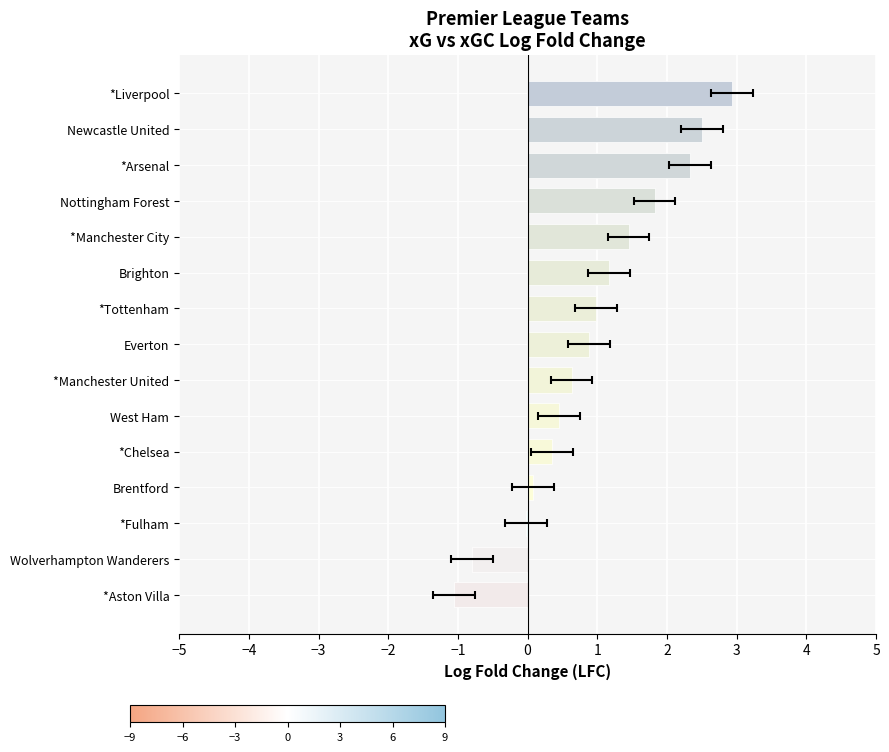

Reading left to right, list all the values displayed in this chart.

-1.1	-0.8	-0.0	0.1	0.3	0.5	0.6	0.9	1.0	1.2	1.4	1.8	2.3	2.5	2.9